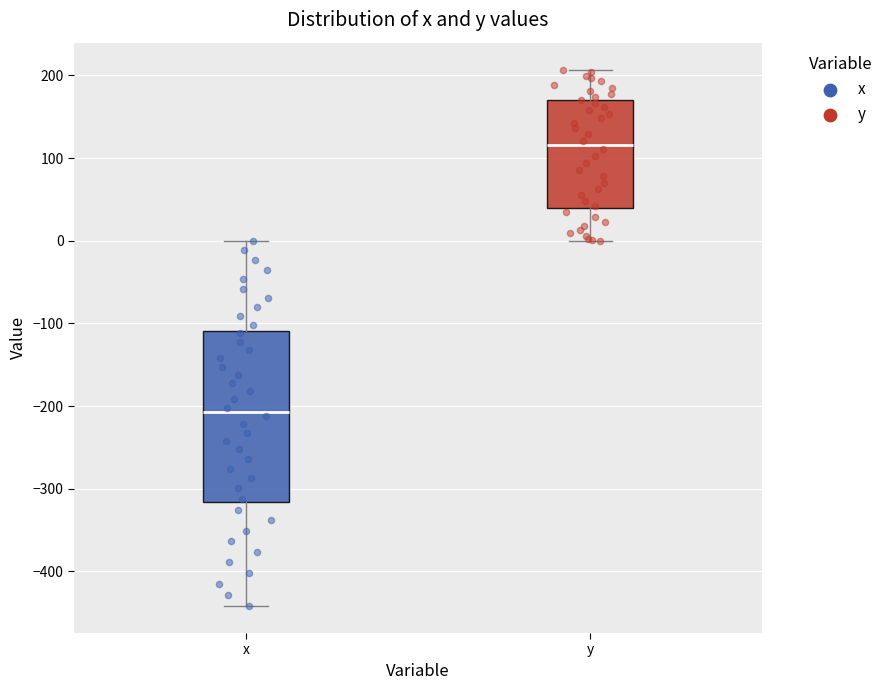

Reading left to right, transcribe this box plot: for each box, give where its median line is, the range the box spans, and where its two whiskers end, as read against the y-axis. The values are not printed on the chart, so give them approximately, as read against the axis.

x: median -210, box -320 to -110, whiskers -440 to 0
y: median 120, box 40 to 170, whiskers 0 to 210